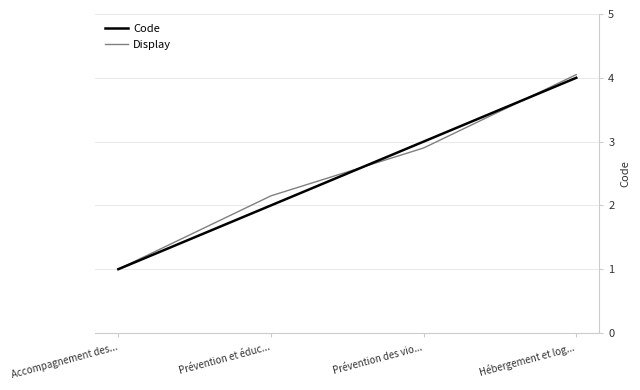

Between Prévention des vio... and Hébergement et log..., which series saw the biggest shift?

Display